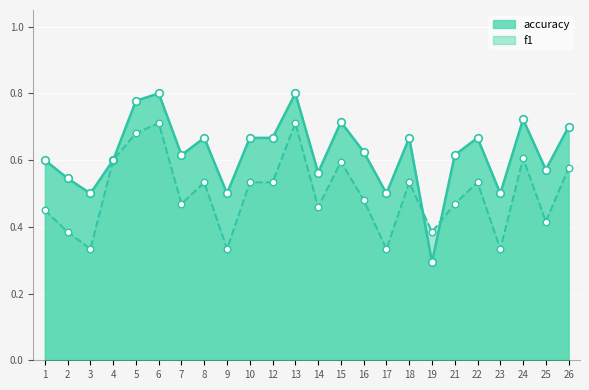

Which series reaches the maximum Y coordinate?

accuracy